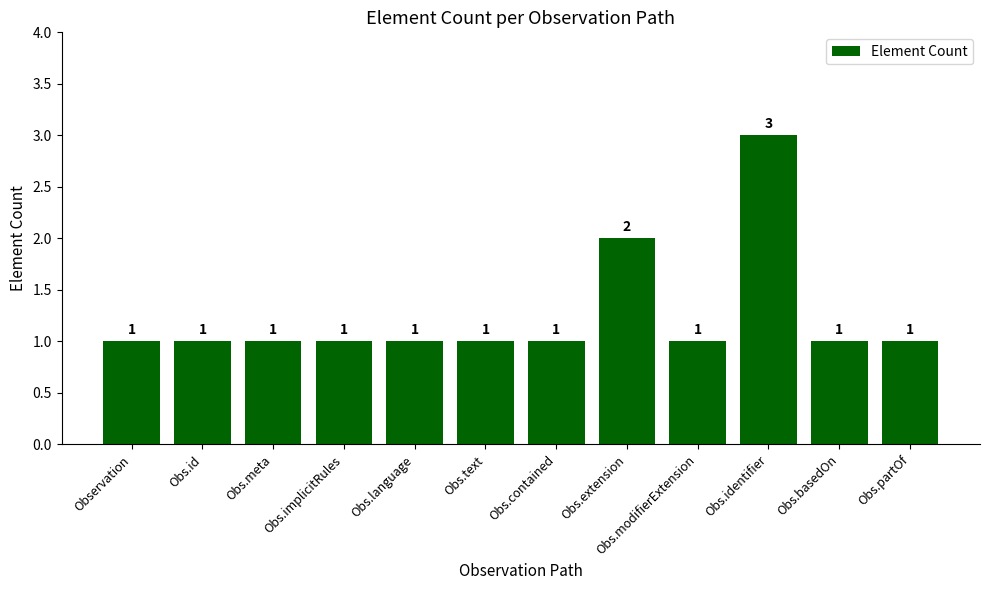

Reading left to right, transcribe all the data shown in this chart.

Observation=1	Obs.id=1	Obs.meta=1	Obs.implicitRules=1	Obs.language=1	Obs.text=1	Obs.contained=1	Obs.extension=2	Obs.modifierExtension=1	Obs.identifier=3	Obs.basedOn=1	Obs.partOf=1